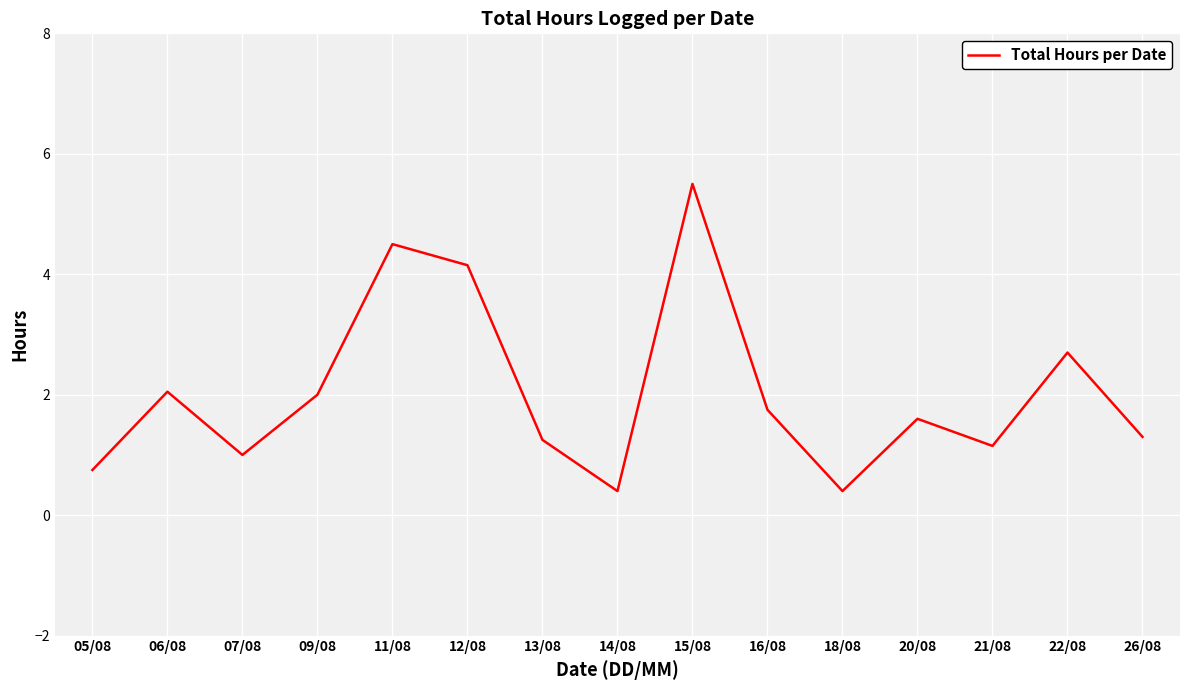

What is the difference between the maximum and minimum values?

5.1